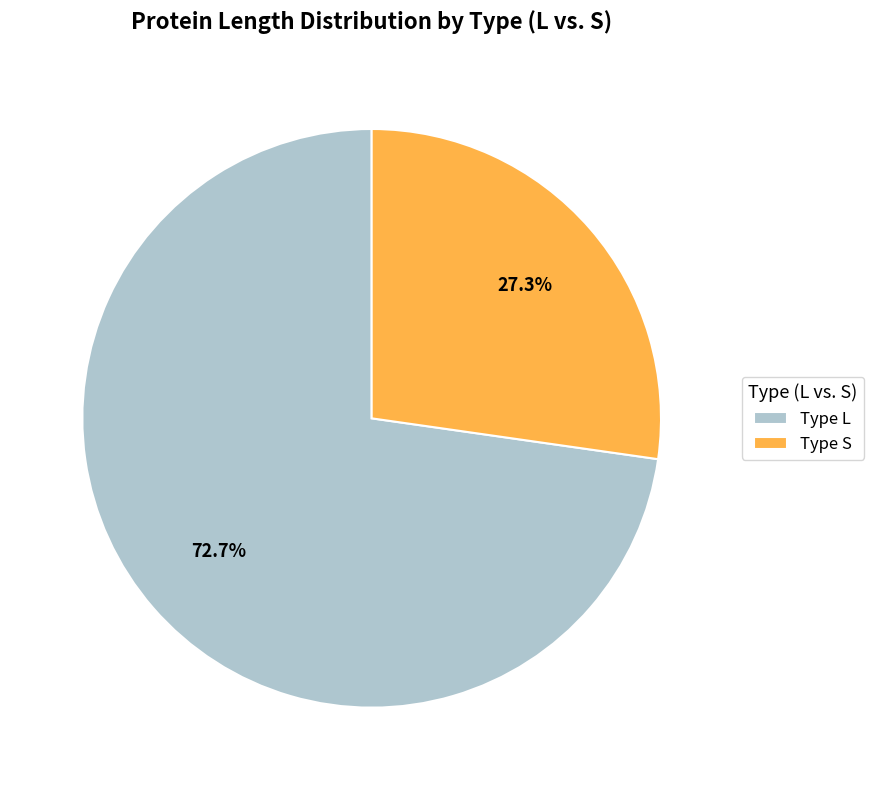

To the nearest percent, what is the average slice percentage?

50%